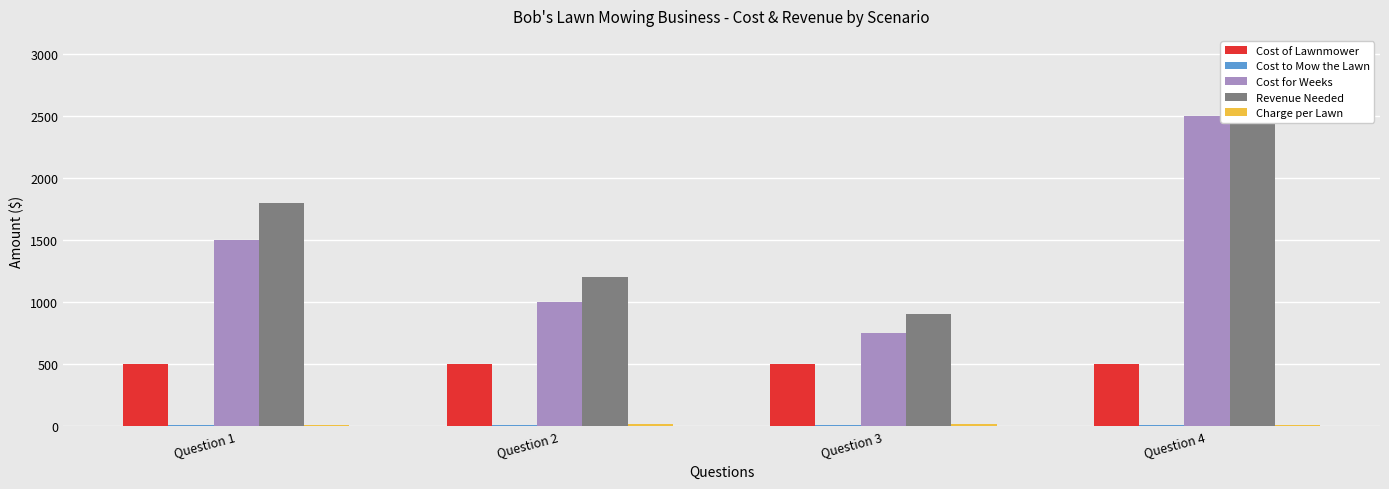

What is the difference between the highest and lowest values at Question 2?

1195